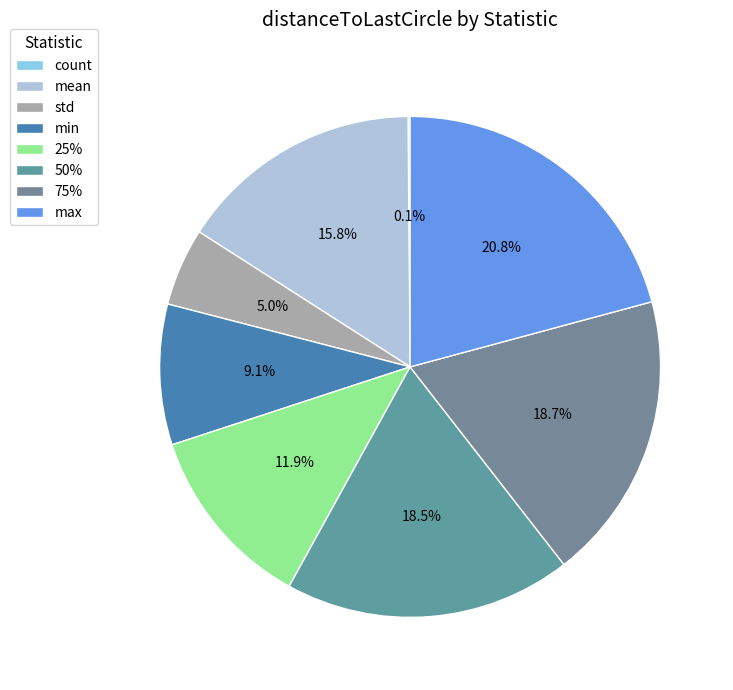

Does any single category account for the majority?

No